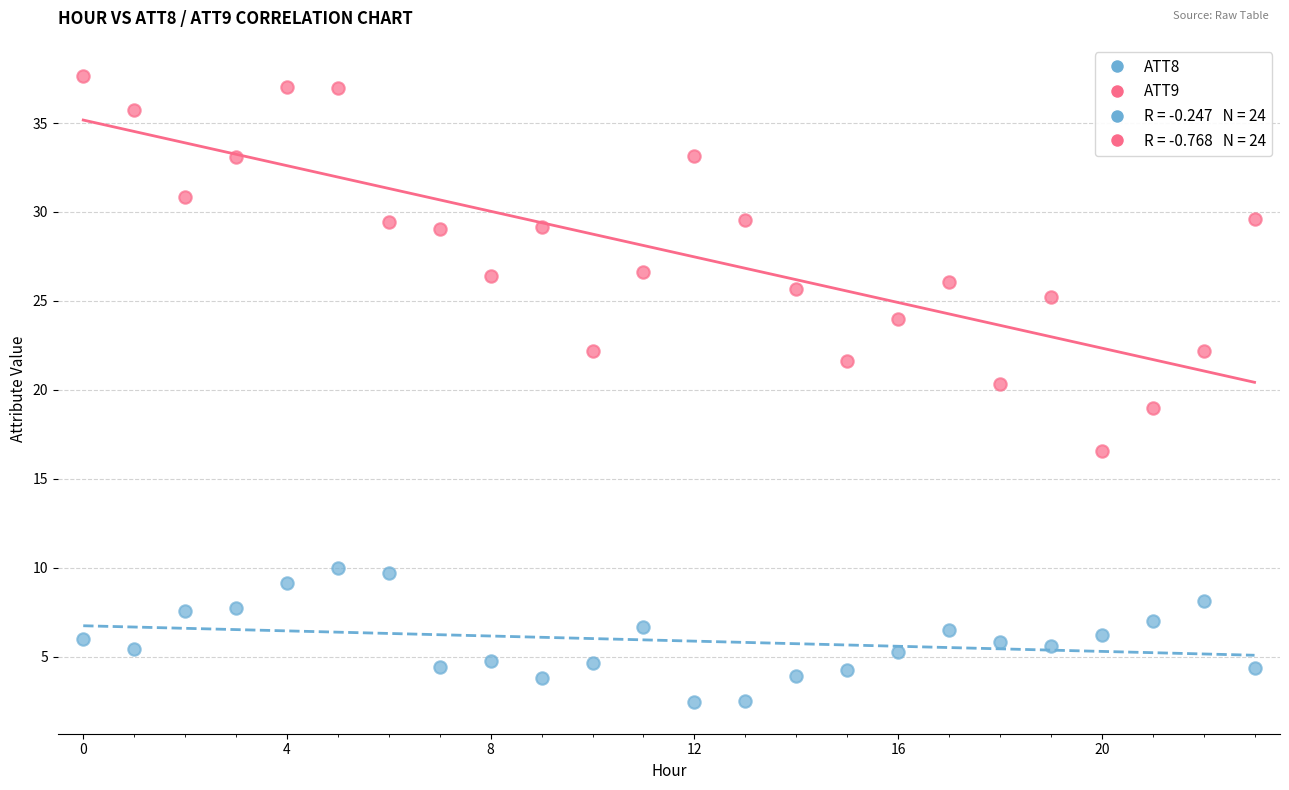

Which series has the widest spread of Y values?

ATT9